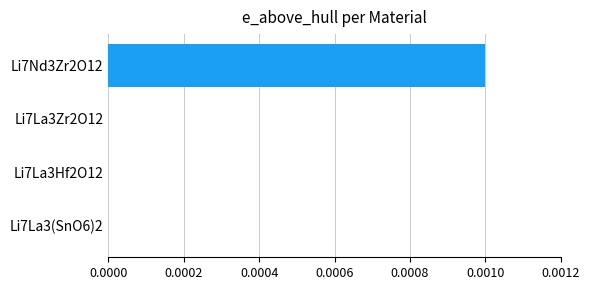

The chart shows a value of 0.0 at Li7Nd3Zr2O12. True or false?

True